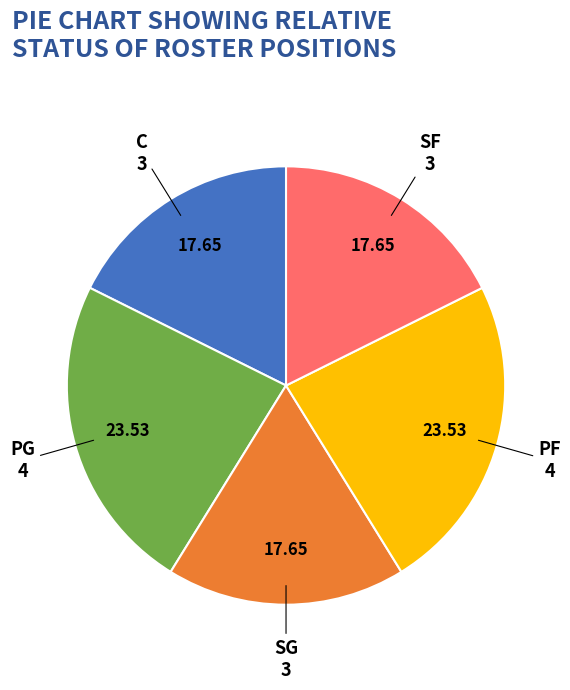

How many slices are in this pie chart?

5